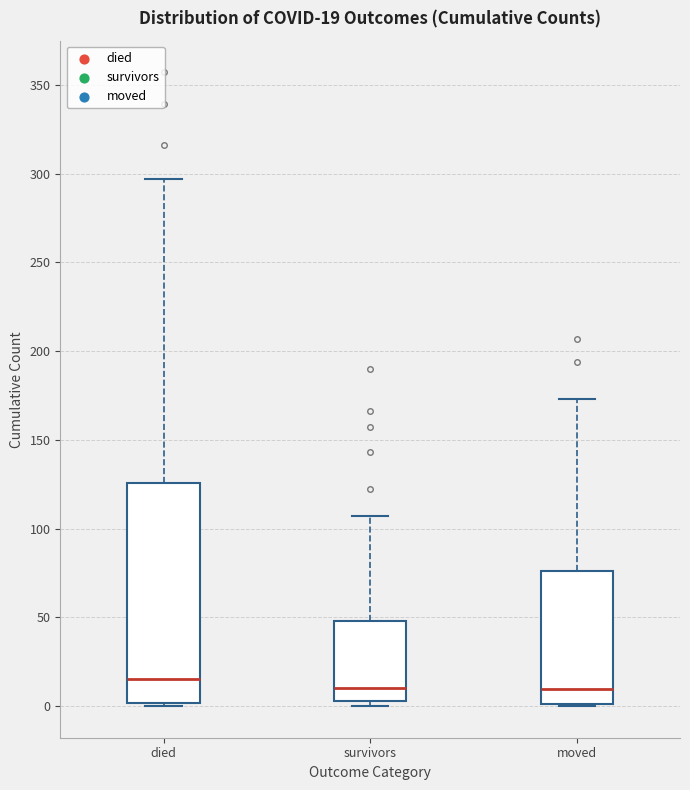

Which box's median line is the highest?

died